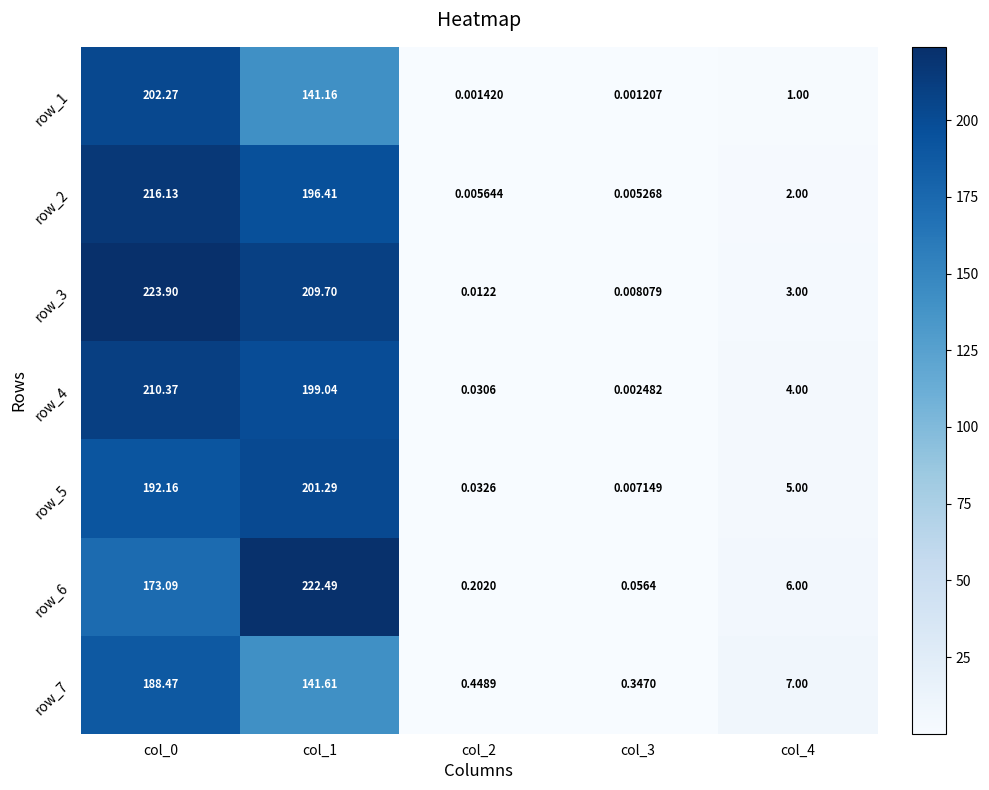

What is the difference between the maximum and minimum values in the row_3 series?

223.9